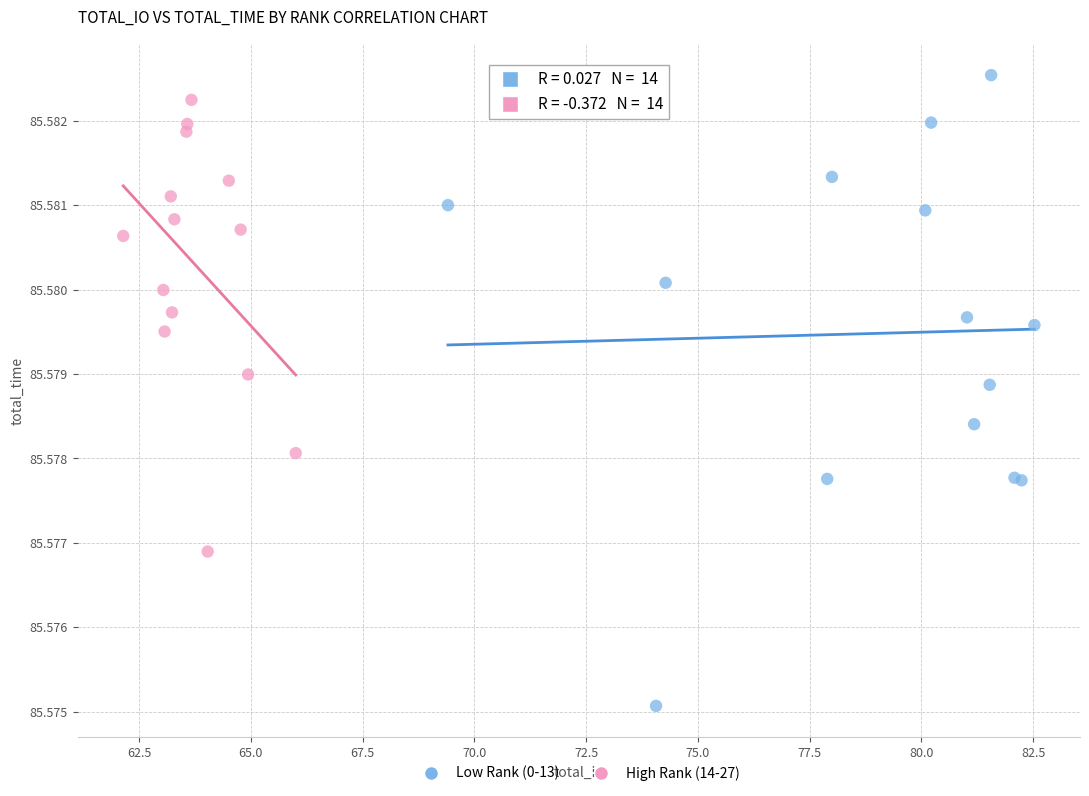

Which series reaches the minimum Y coordinate?

Low Rank (0-13)